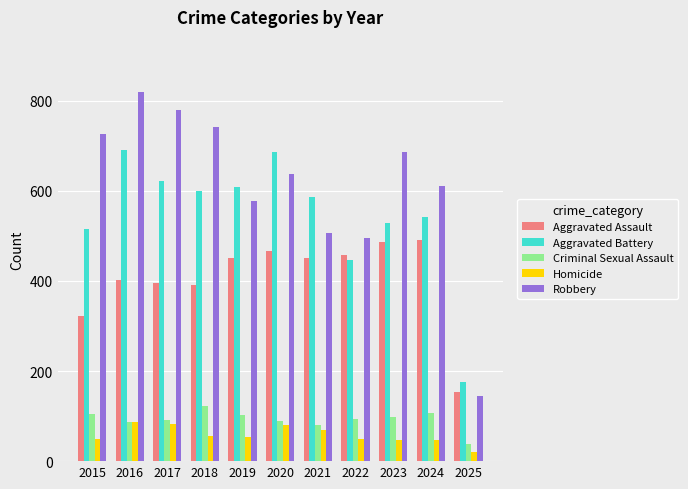

True or false: Aggravated Assault has a value of 174 at 2023.

False